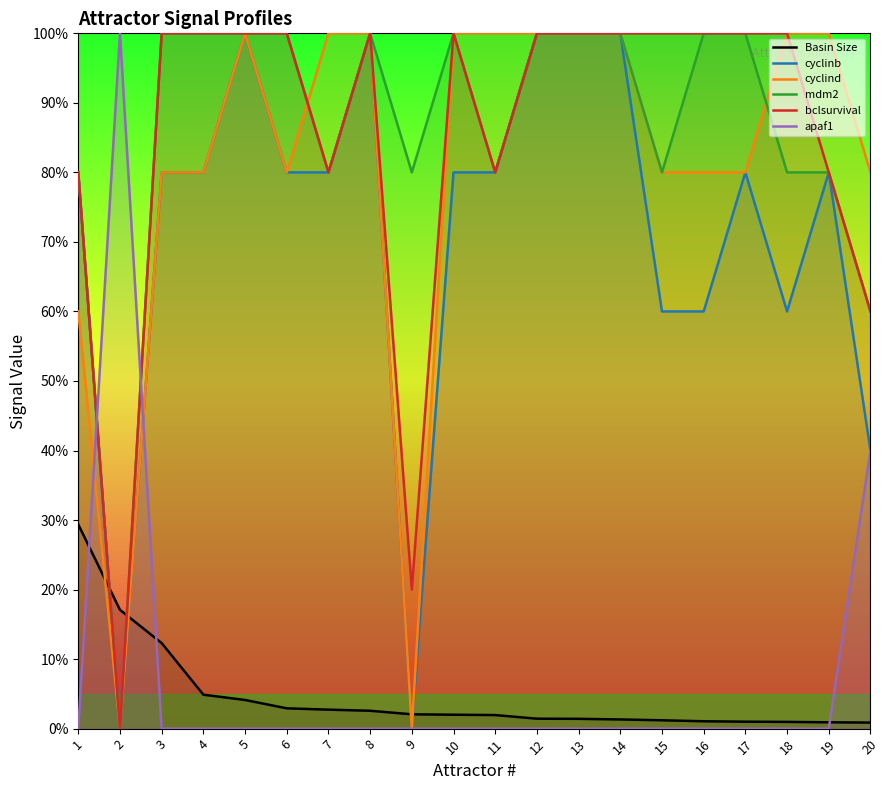

True or false: cyclind has more than 1 points higher than both neighbors.

False